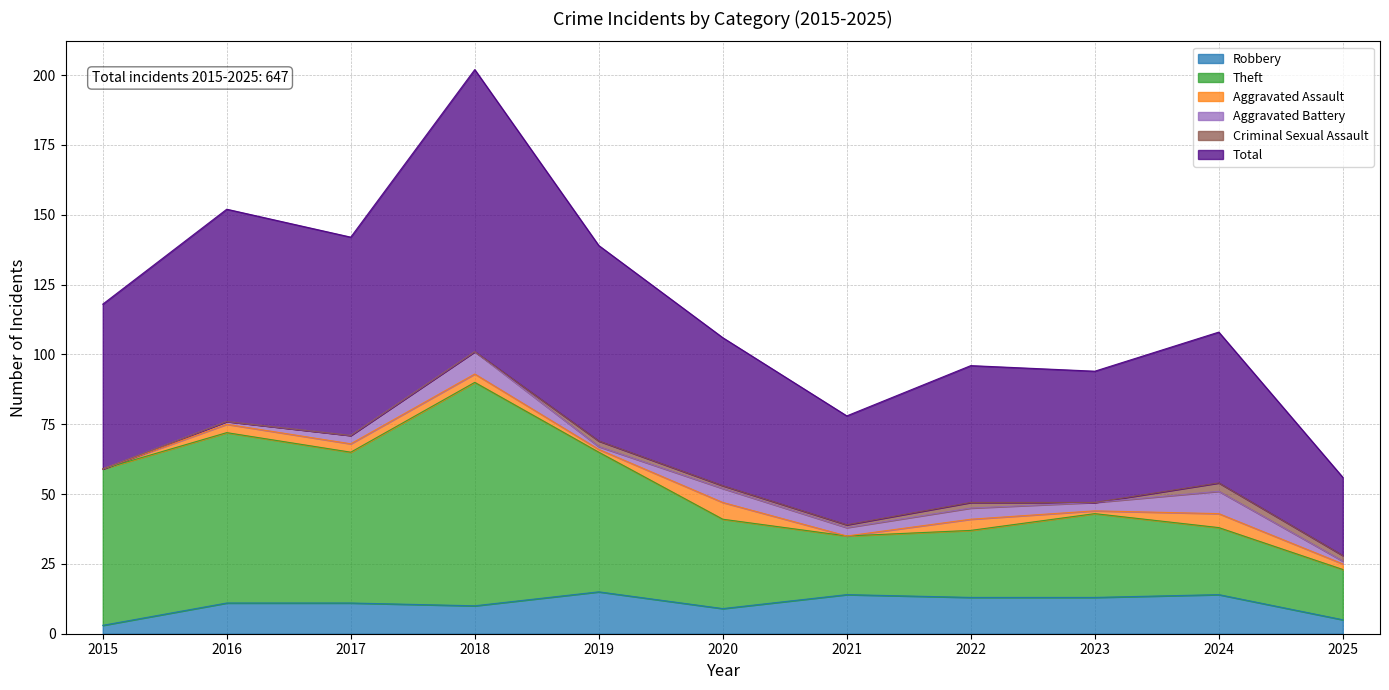

At which category does Total reach its first local peak?

2016